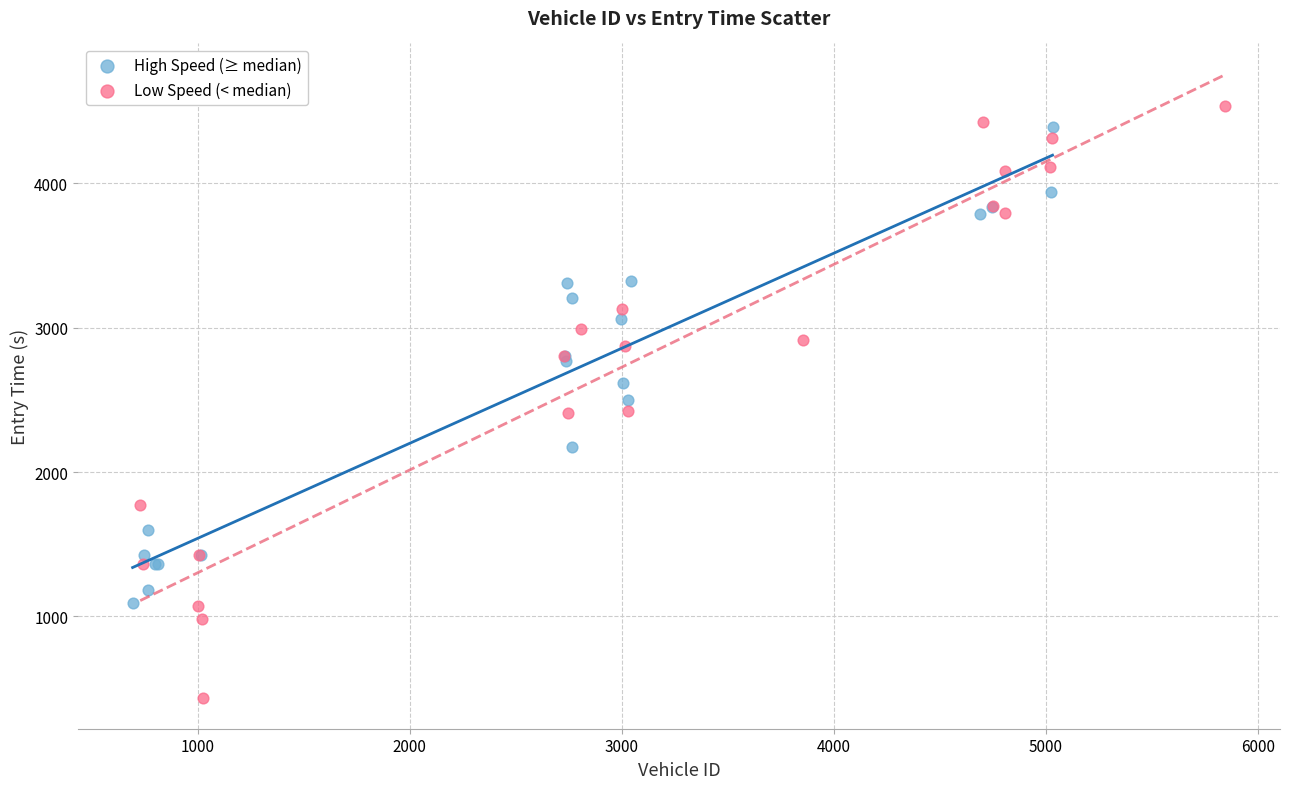

What are all the series names shown in the legend?

High Speed (≥ median), Low Speed (< median)